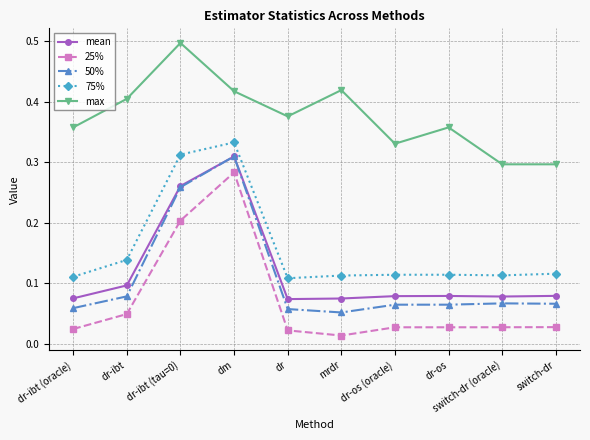

At how many categories does at least one series exceed 0?

10